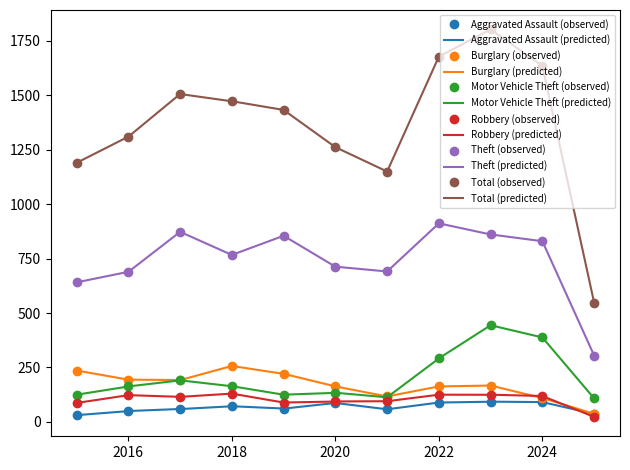

What is the difference between the highest and lowest values at 2022?

1589